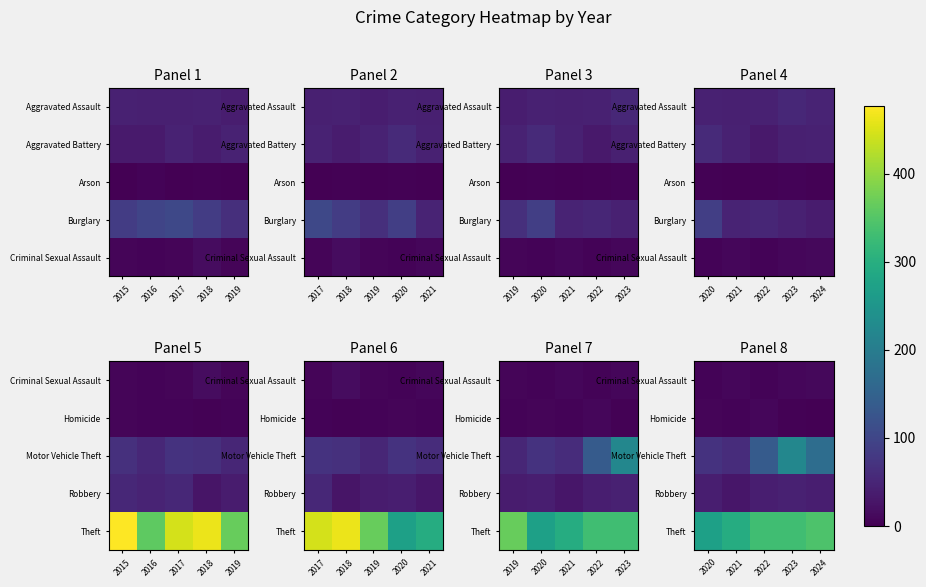

What is the approximate value of Robbery at 2020, to the nearest 5?

40